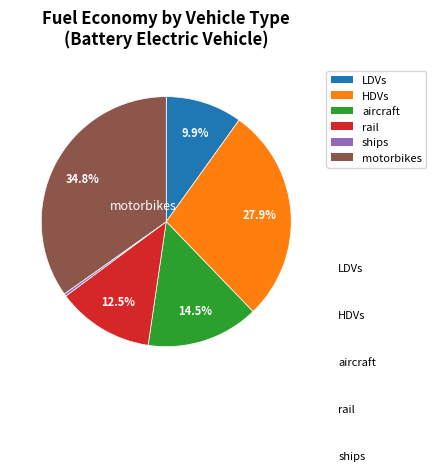

Is it true that rail is 1% of the pie?

False